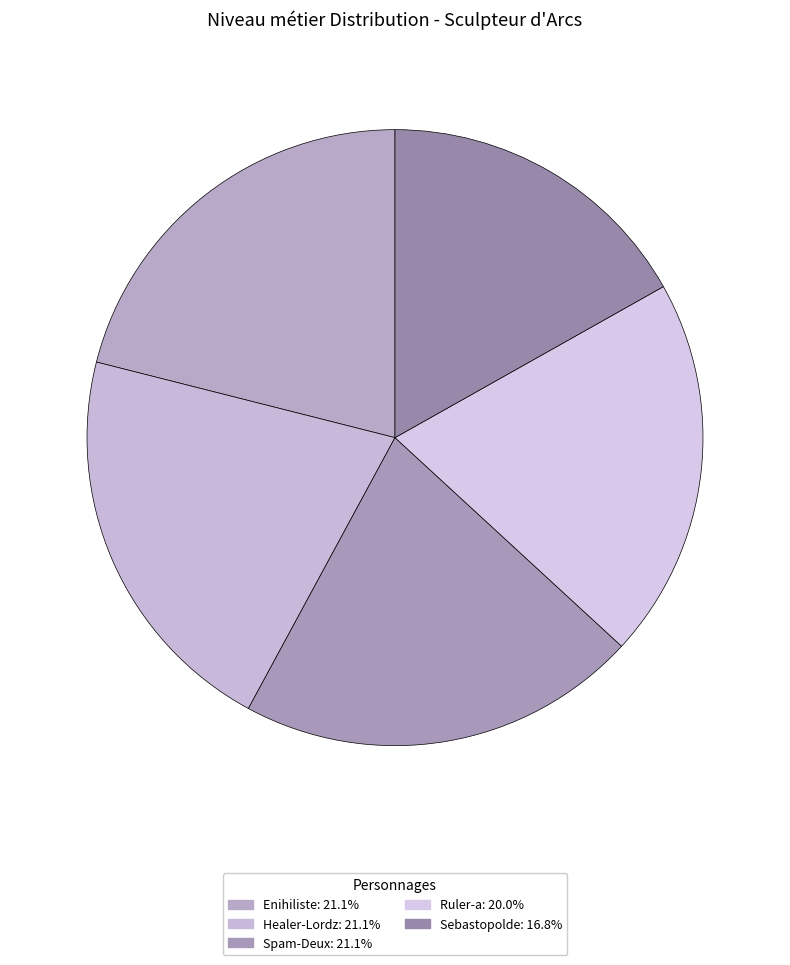

How many slices are in this pie chart?

5